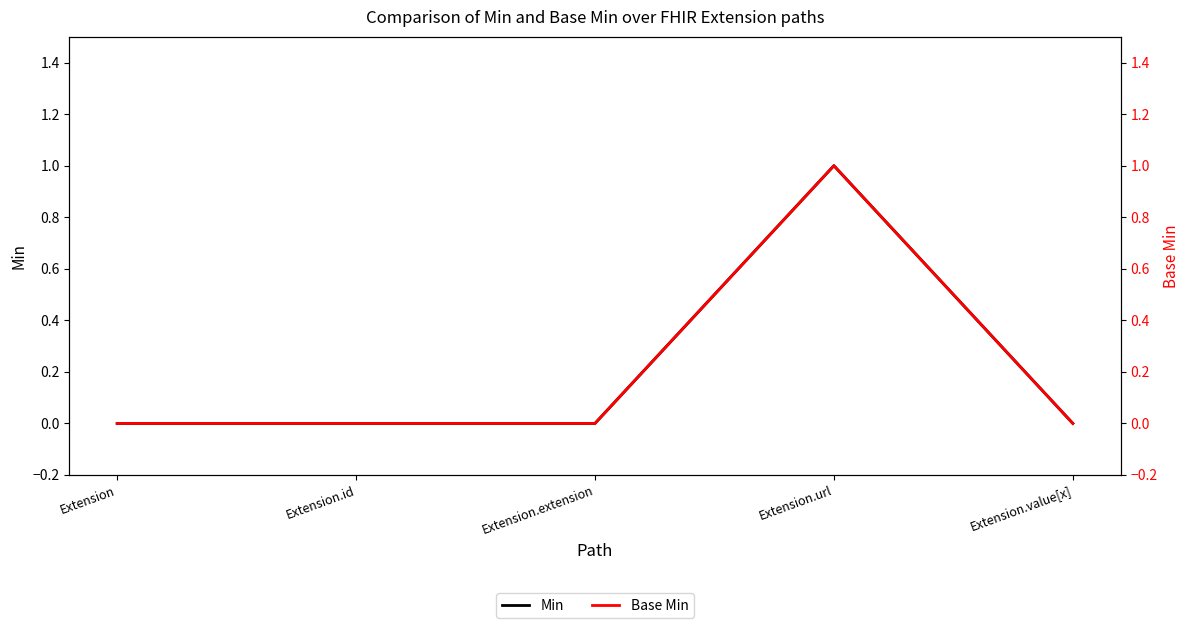

At how many categories does at least one series exceed 0?

1